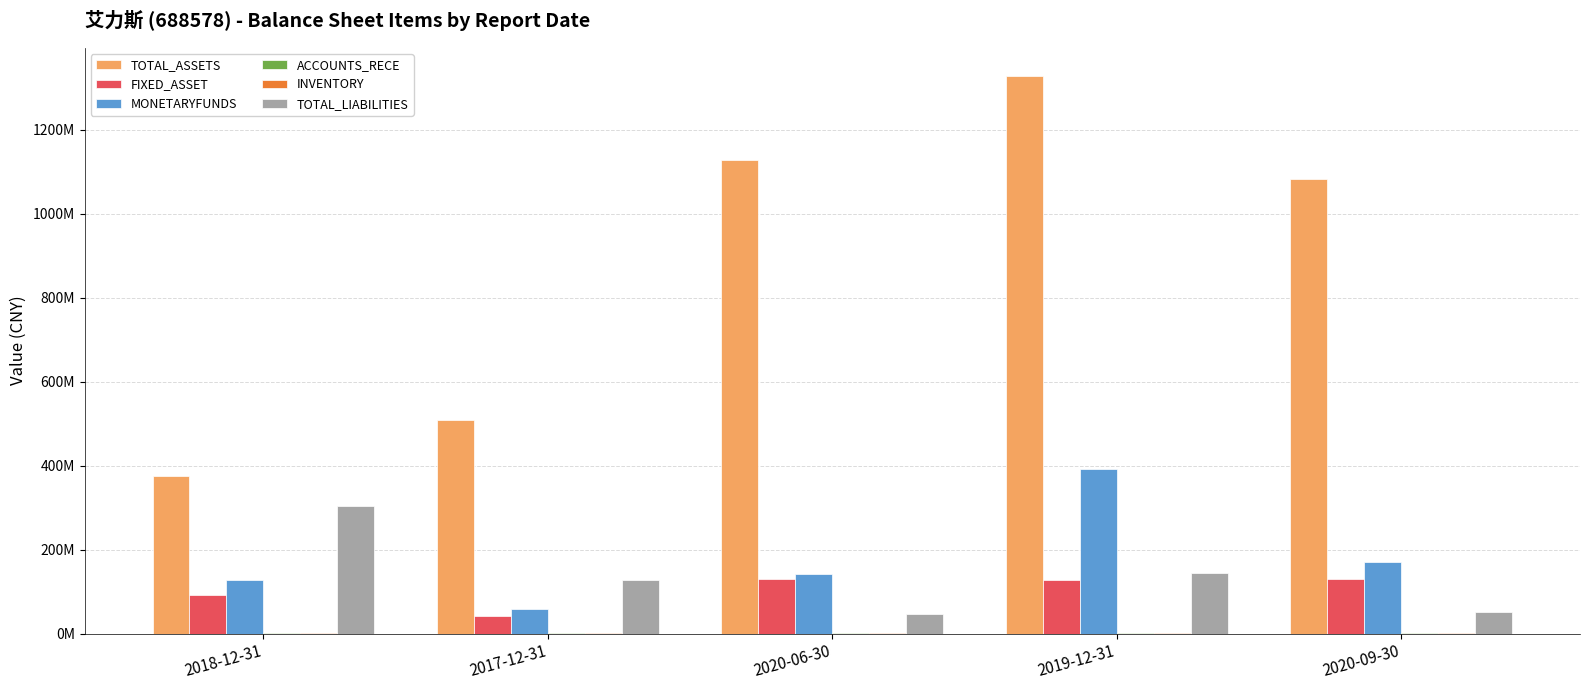

Rank the categories by ACCOUNTS_RECE value from lowest to highest.

2020-06-30, 2017-12-31, 2020-09-30, 2019-12-31, 2018-12-31